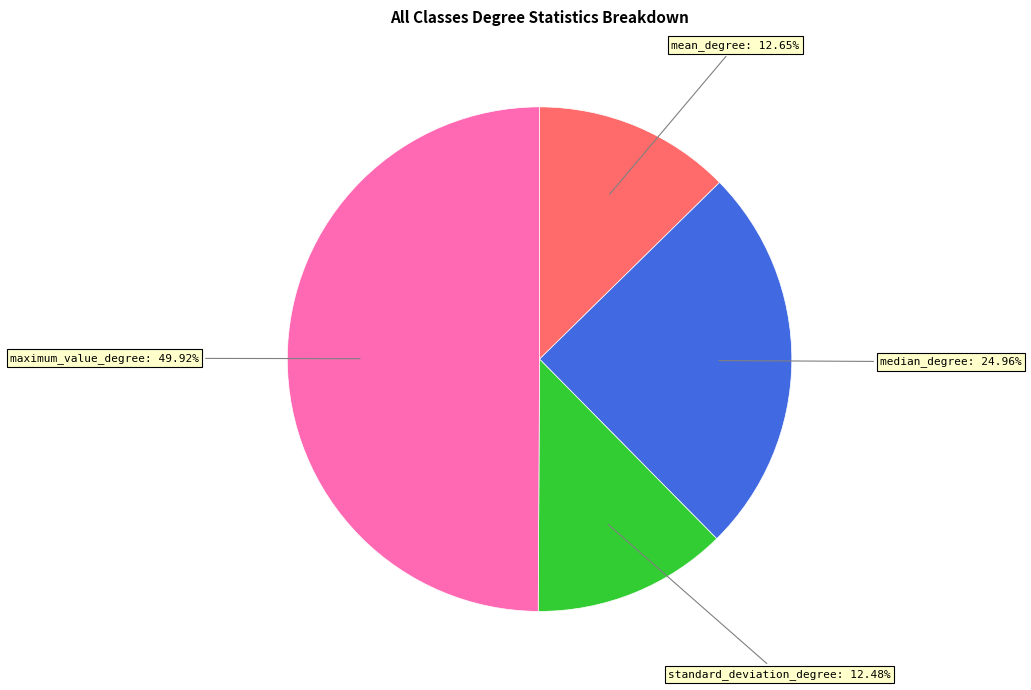

Is there any slice that represents more than half of the pie?

No